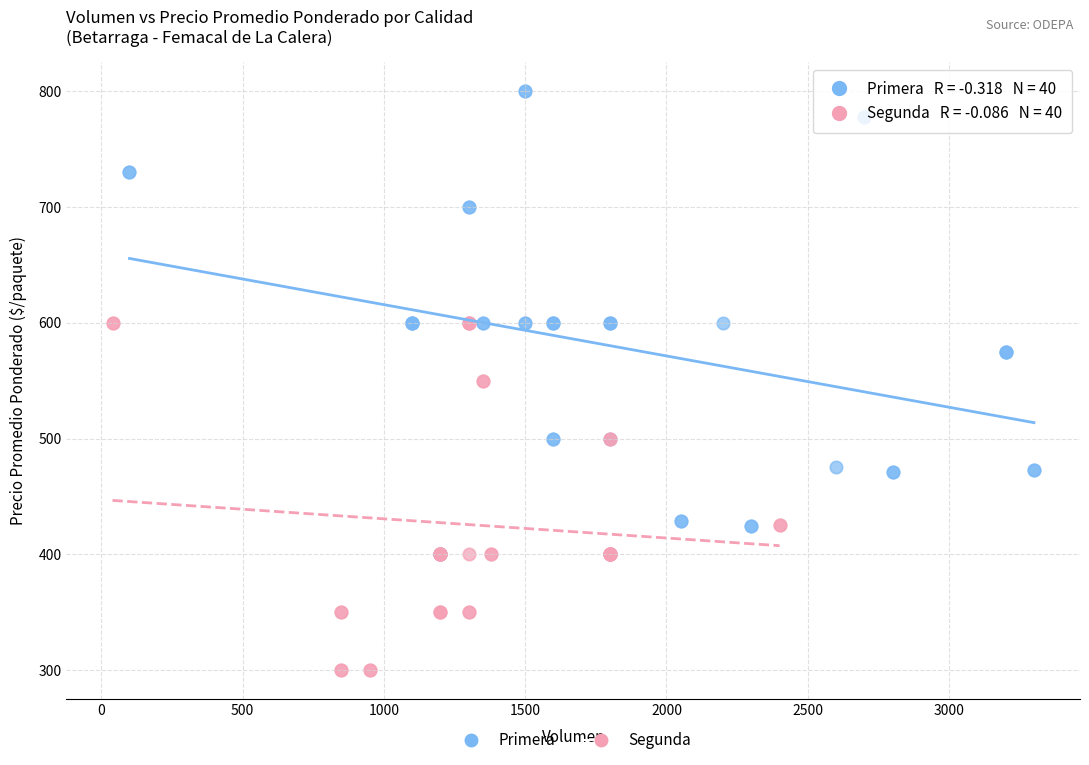

Which series has the largest Y range (max minus min)?

Primera